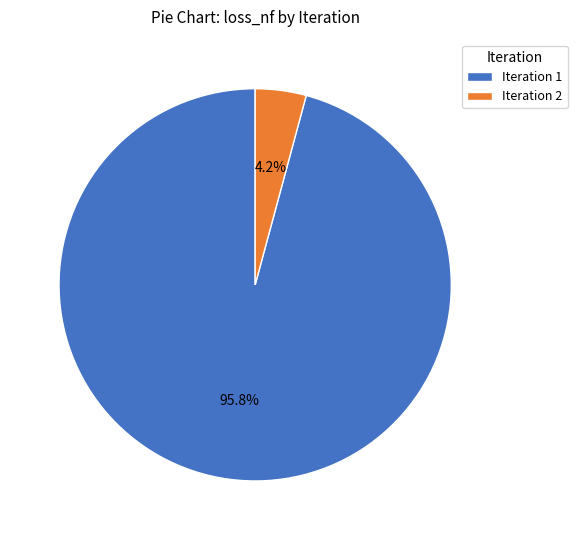

Count the number of slices in the pie.

2